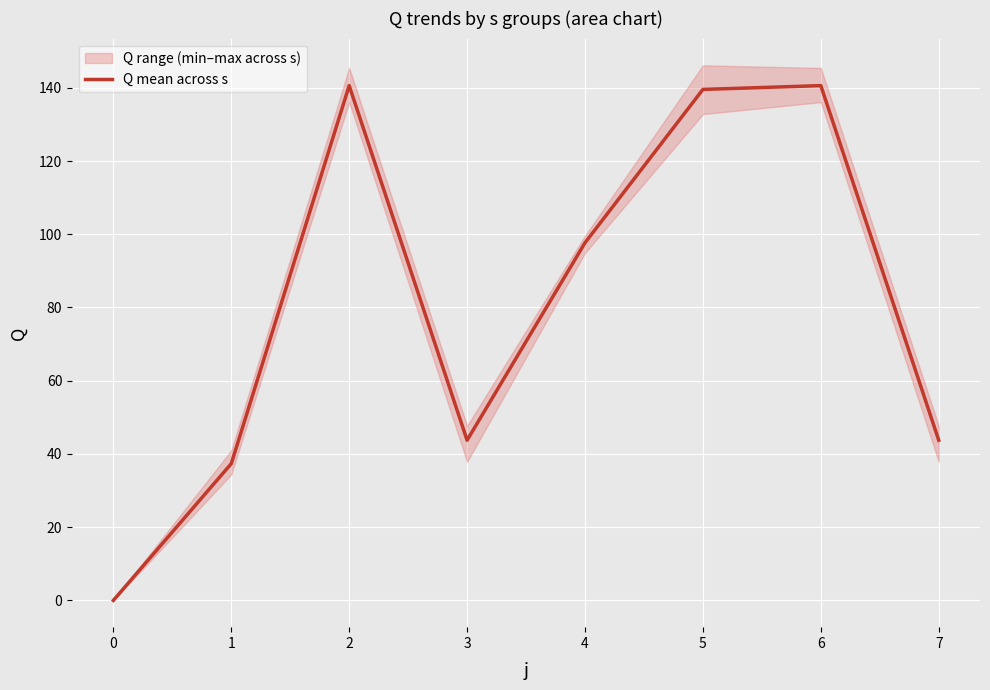

The value of Q mean across s at 6 is 140.6. True or false?

True